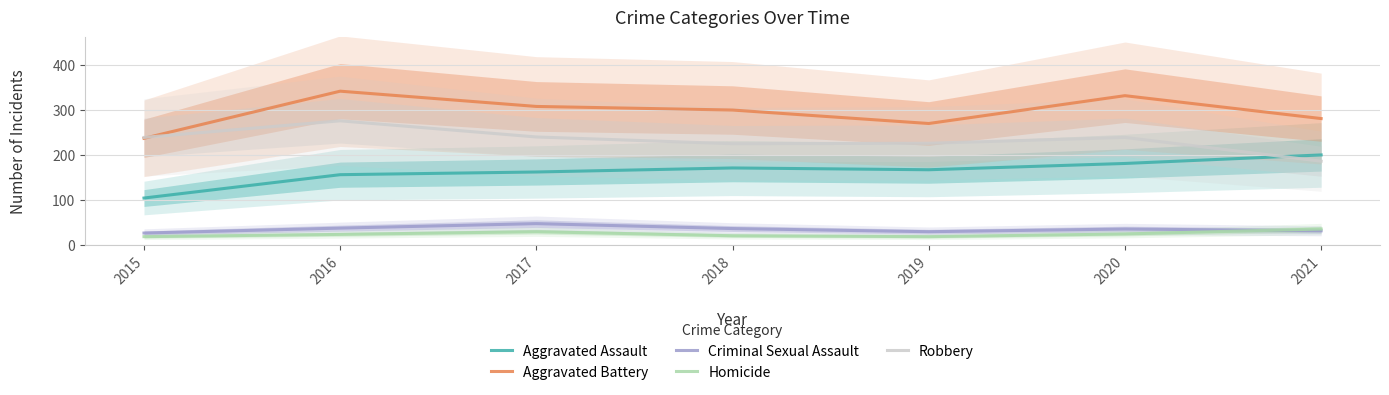

How many distinct data groups are displayed?

5